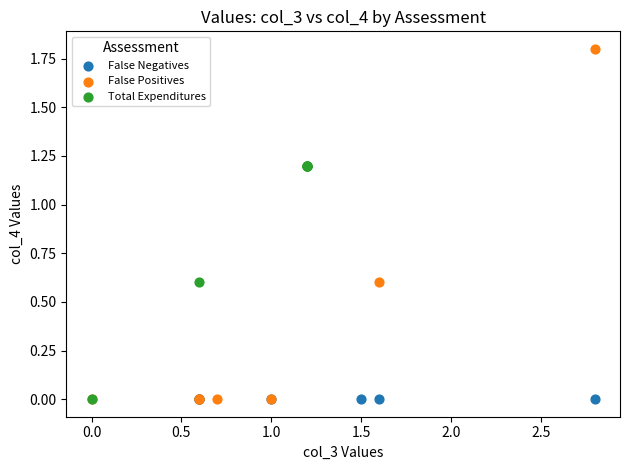

What are all the series names shown in the legend?

False Negatives, False Positives, Total Expenditures